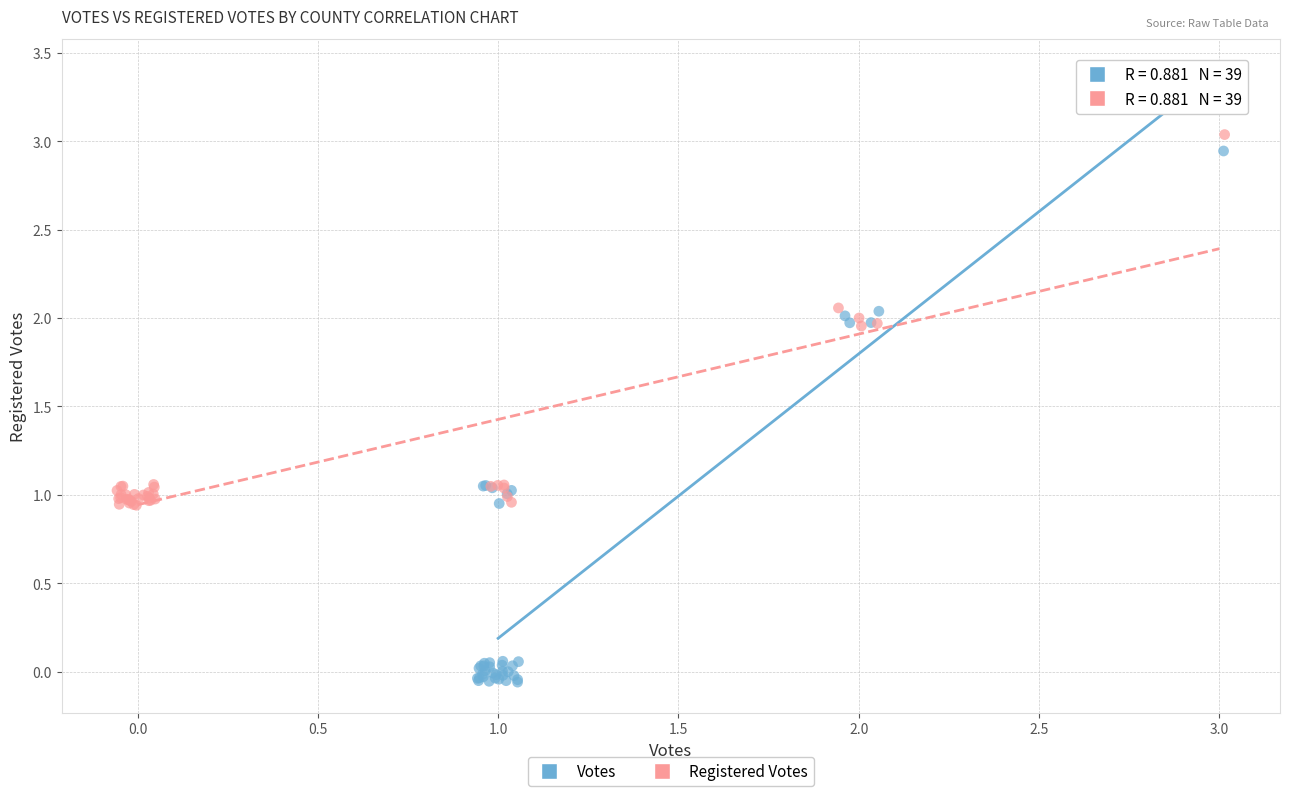

Which series reaches the minimum Y coordinate?

Votes